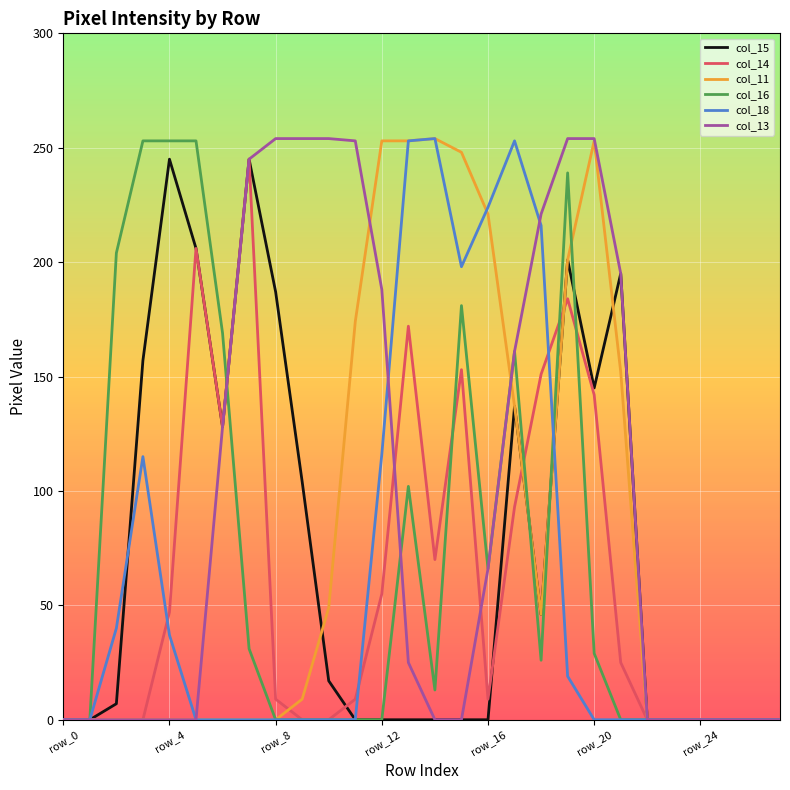

What is the greatest value displayed?

254